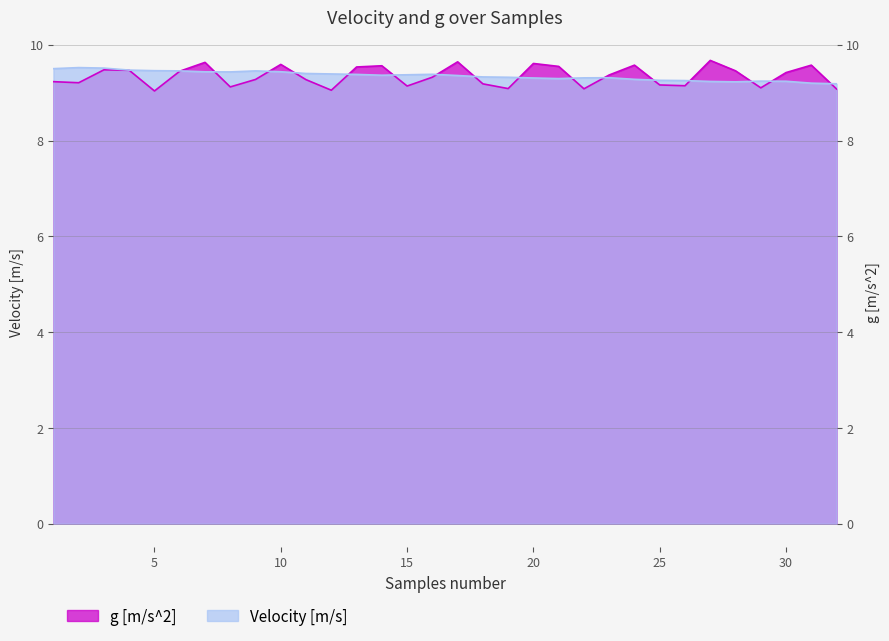

Where do g [m/s^2] and Velocity [m/s] first cross each other?

6 and 7